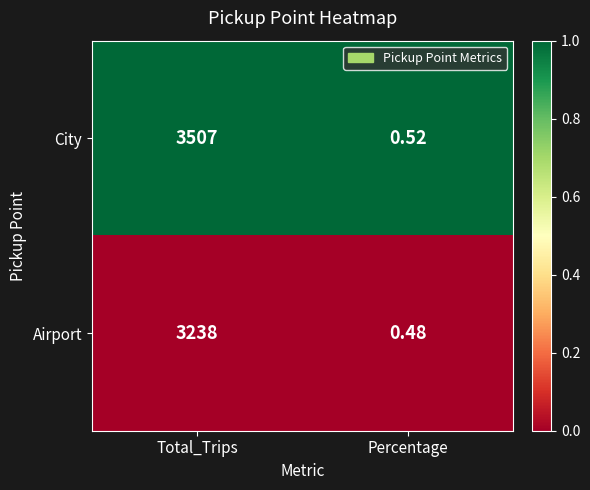

List the series in order of their peak value, lowest first.

Airport, City